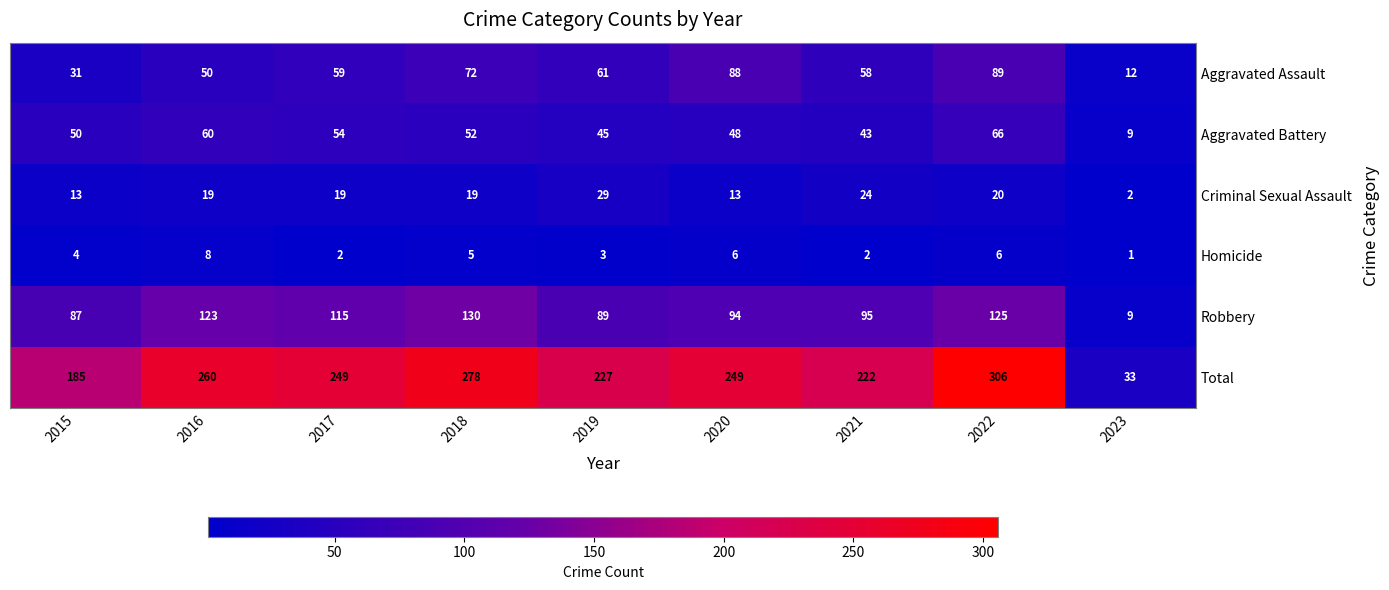

List the series in order of their peak value, highest first.

Total, Robbery, Aggravated Assault, Aggravated Battery, Criminal Sexual Assault, Homicide